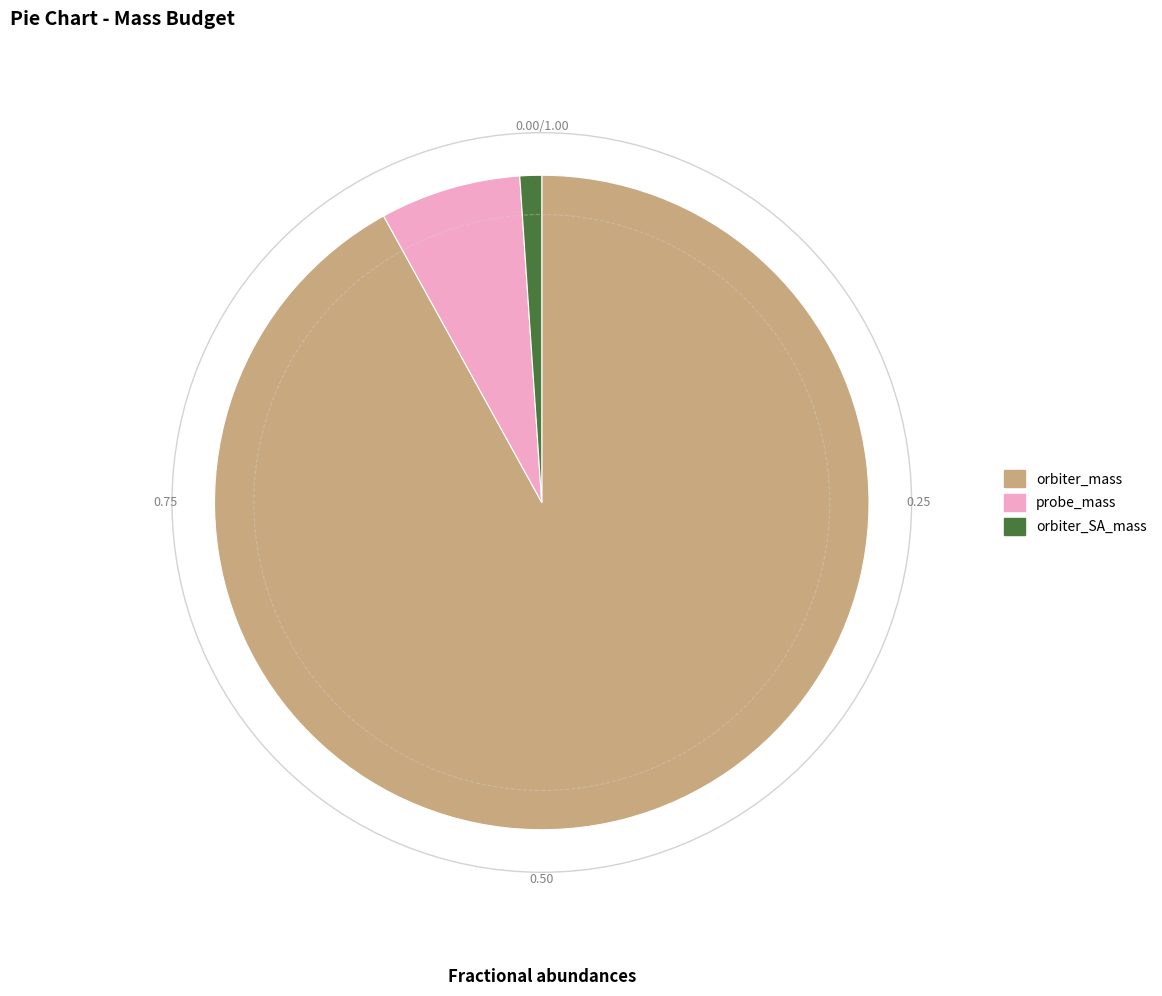

True or false: orbiter_SA_mass accounts for 11% of the total.

False